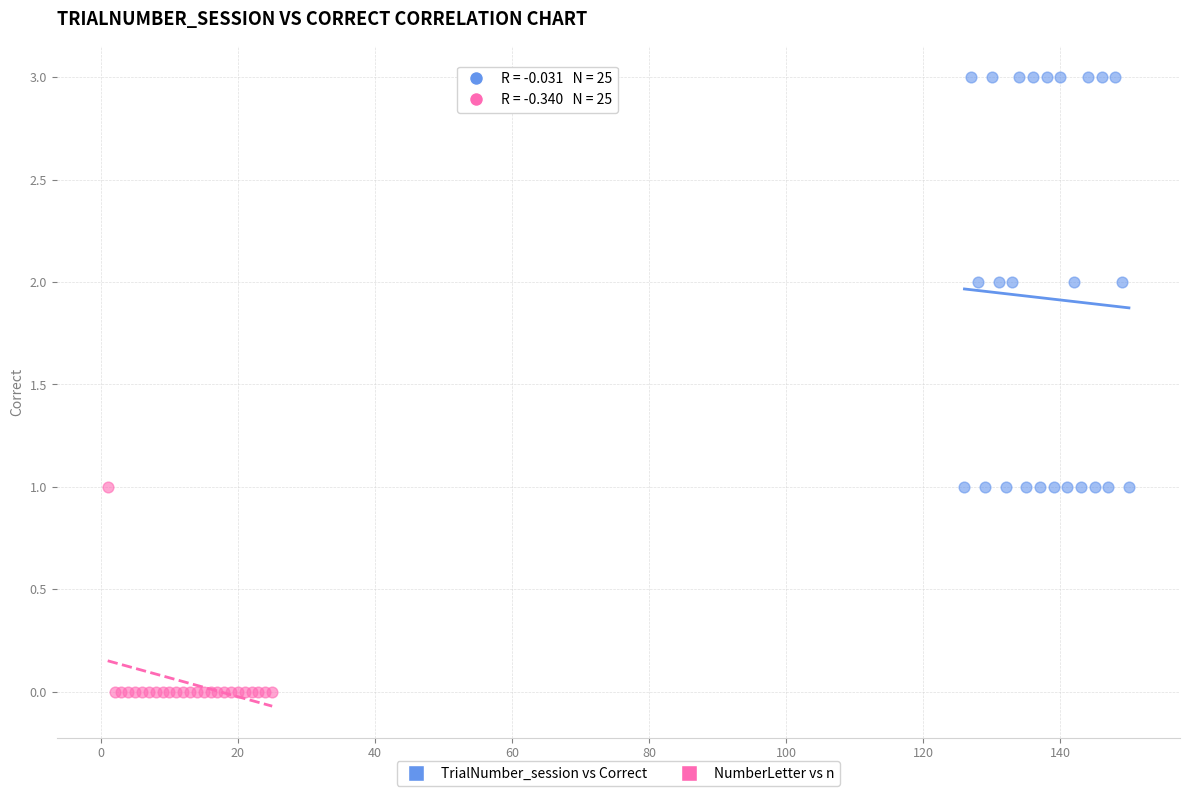

Which series contains the highest Y value?

TrialNumber_session vs Correct